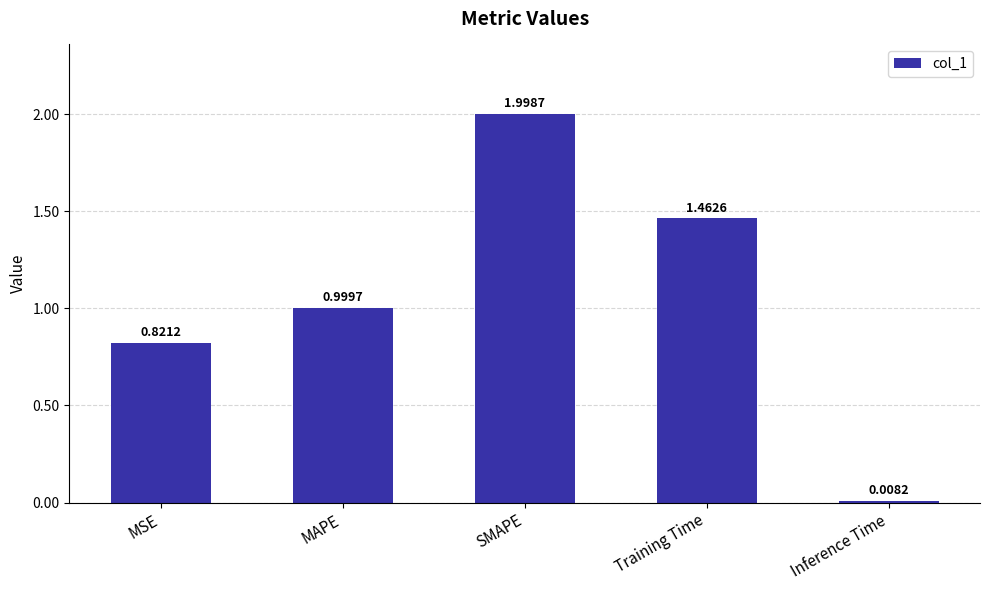

Approximately how many times larger is the value at MSE compared to SMAPE?

0.4